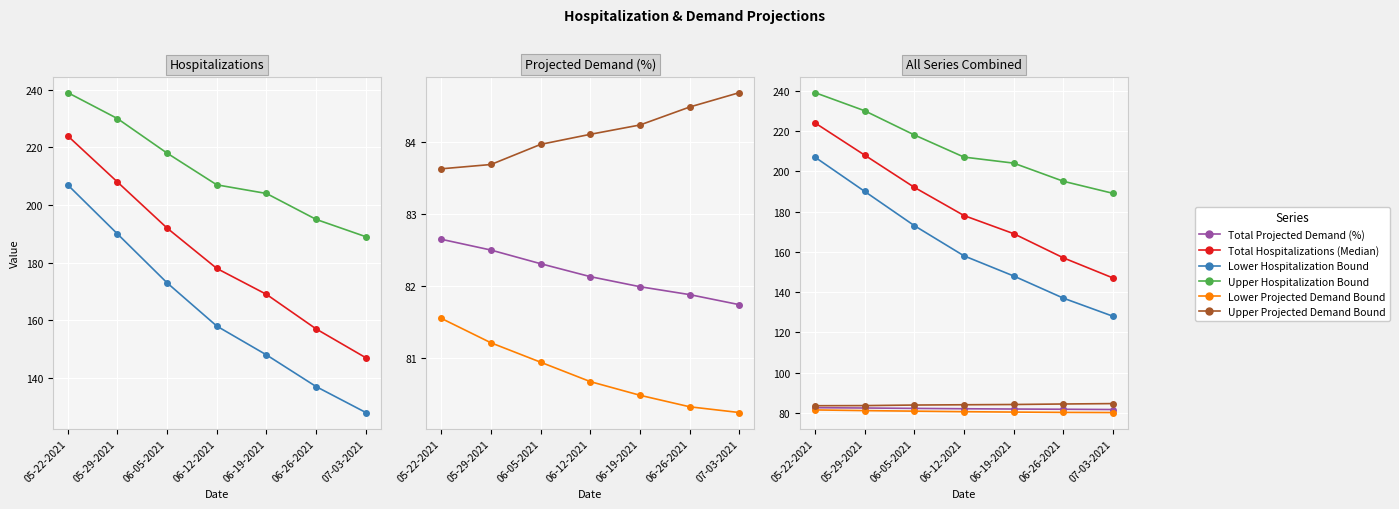

What is the average value of the Total Hospitalizations (Median) series?

182.1